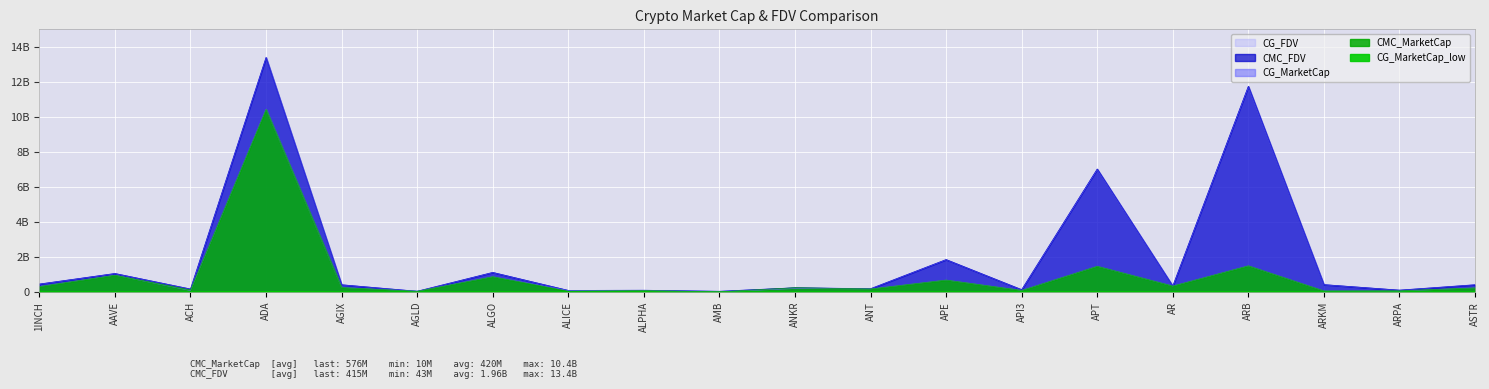

At which category does the chart reach its minimum across all series?

AMB